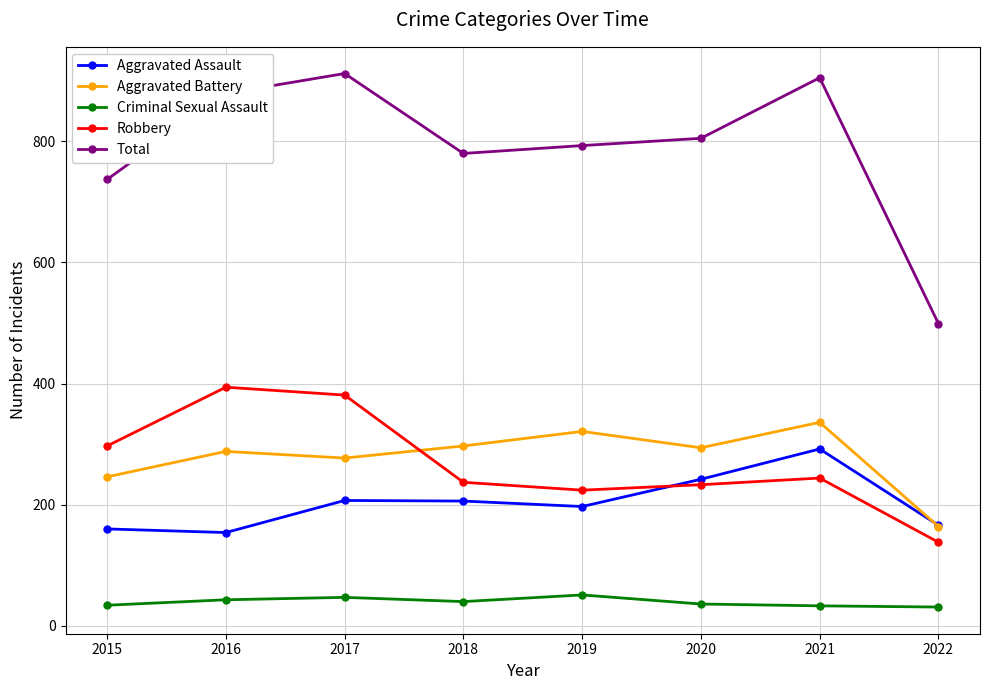

Between 2017 and 2018, which series saw the biggest shift?

Robbery